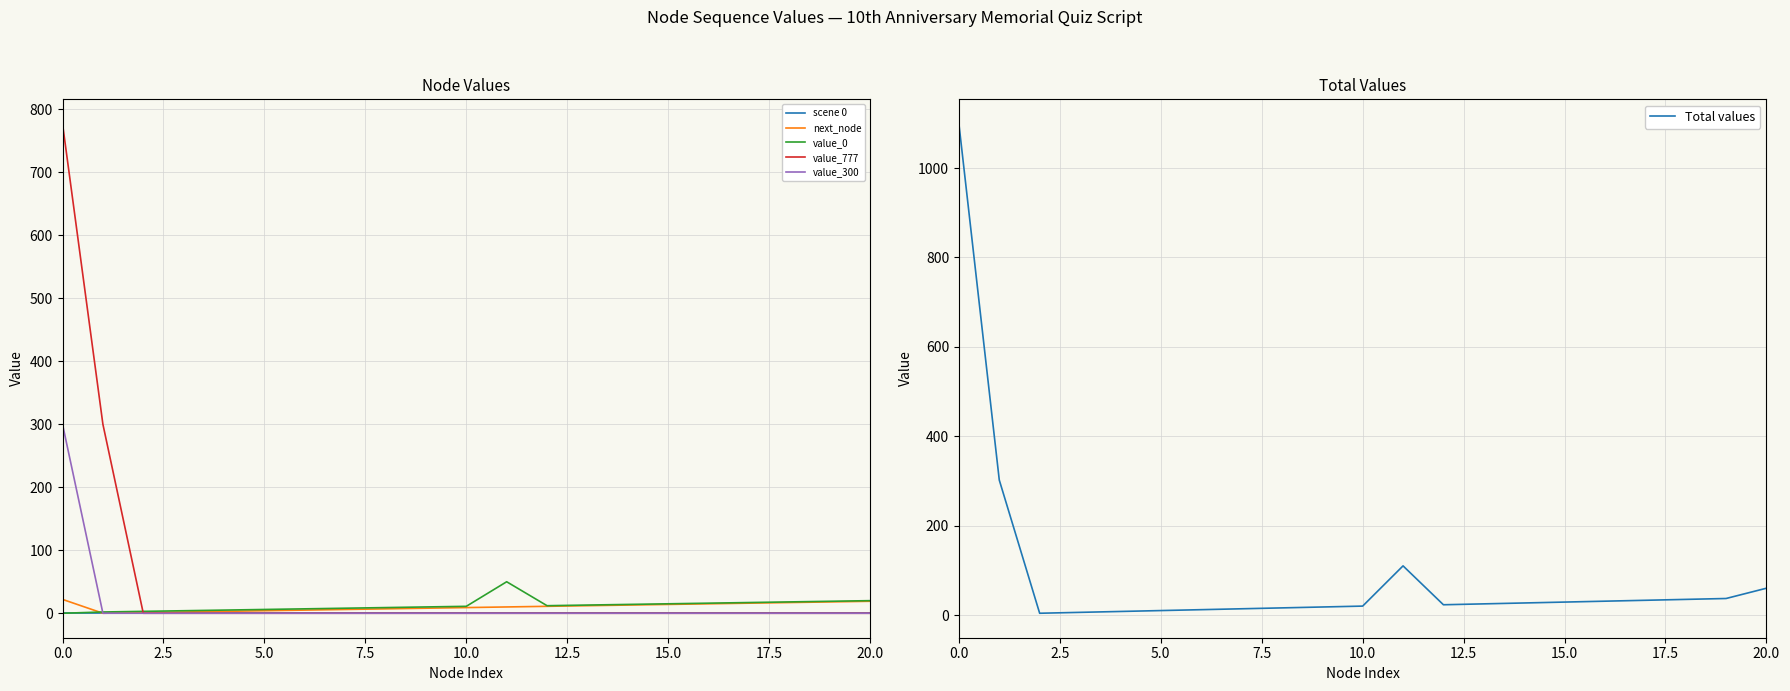

True or false: value_0 has a value of -29 at 0.0.

False